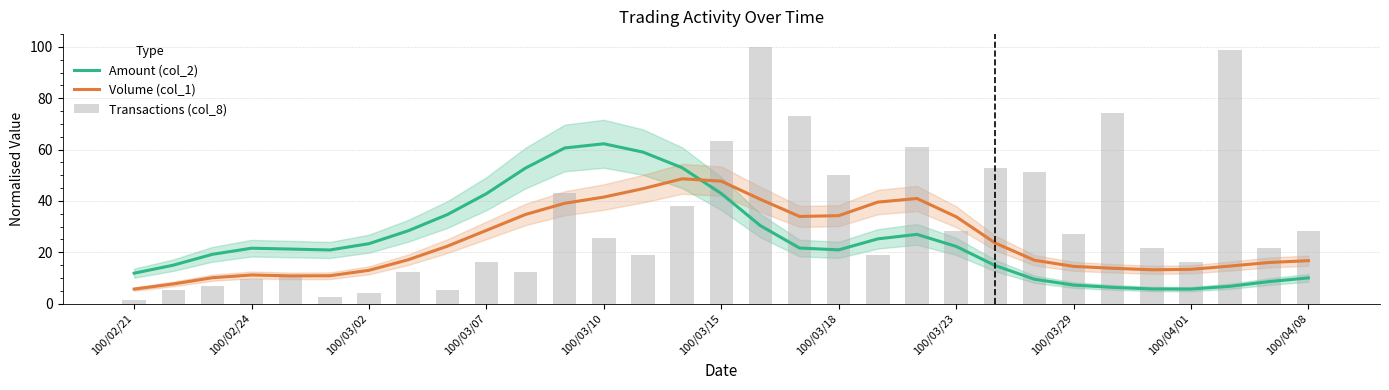

What is the minimum value for Volume (col_1)?

5.6